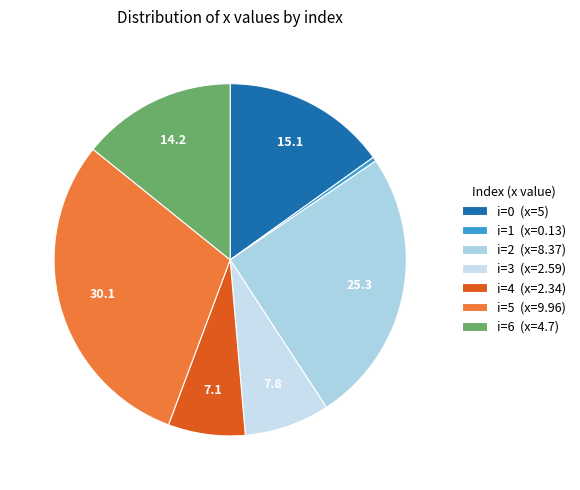

How many segments does this pie chart have?

7